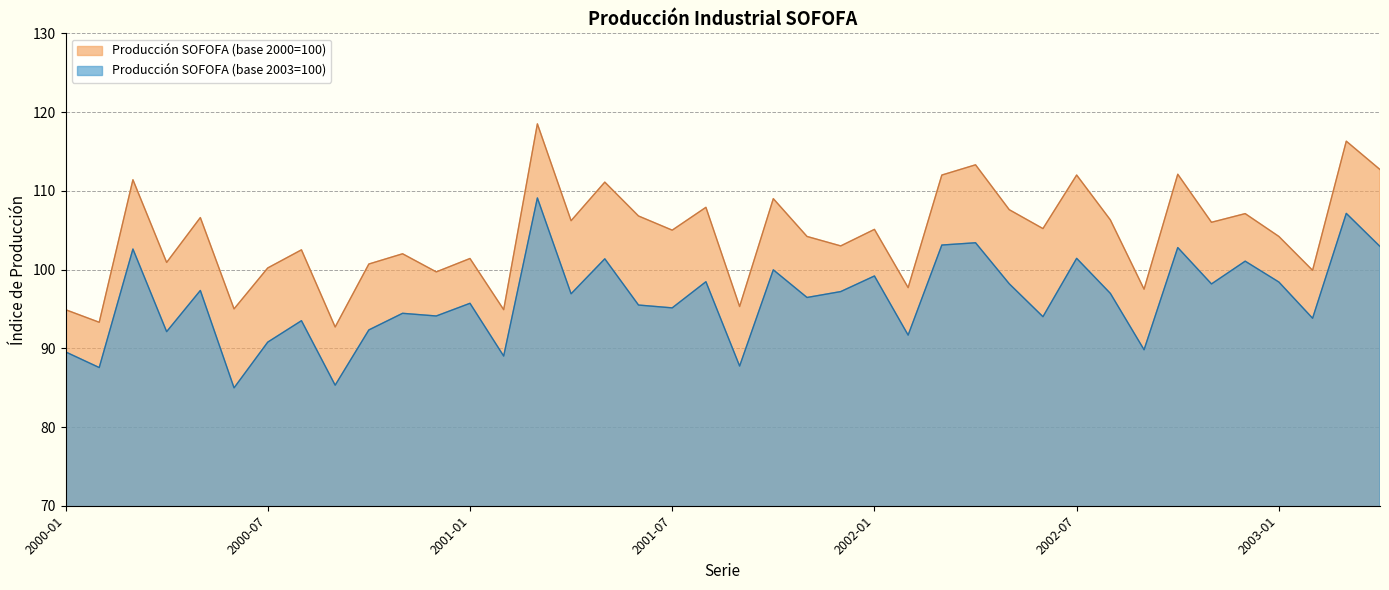

List the series in order of their peak value, highest first.

Producción SOFOFA (base 2000=100), Producción SOFOFA (base 2003=100)